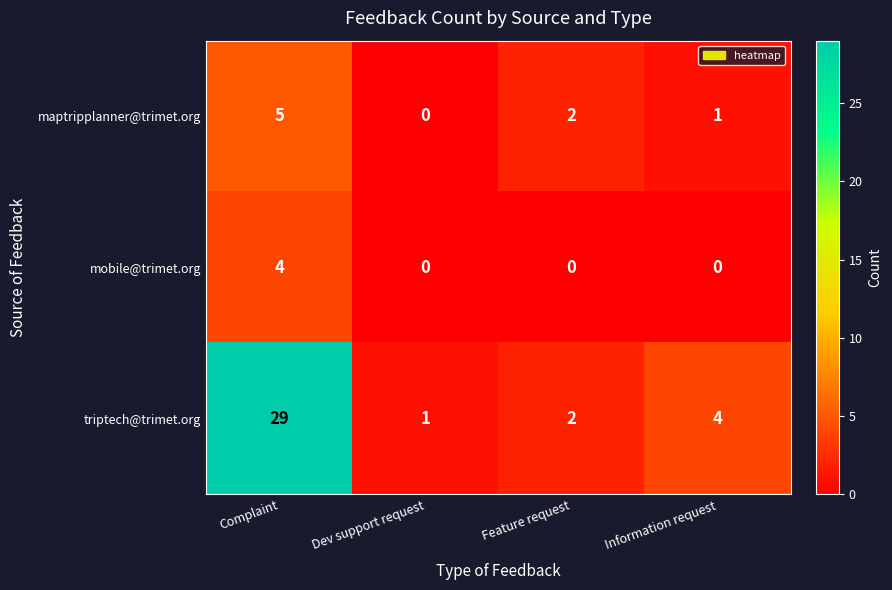

At Complaint, list the series in order from largest to smallest.

triptech@trimet.org, maptripplanner@trimet.org, mobile@trimet.org